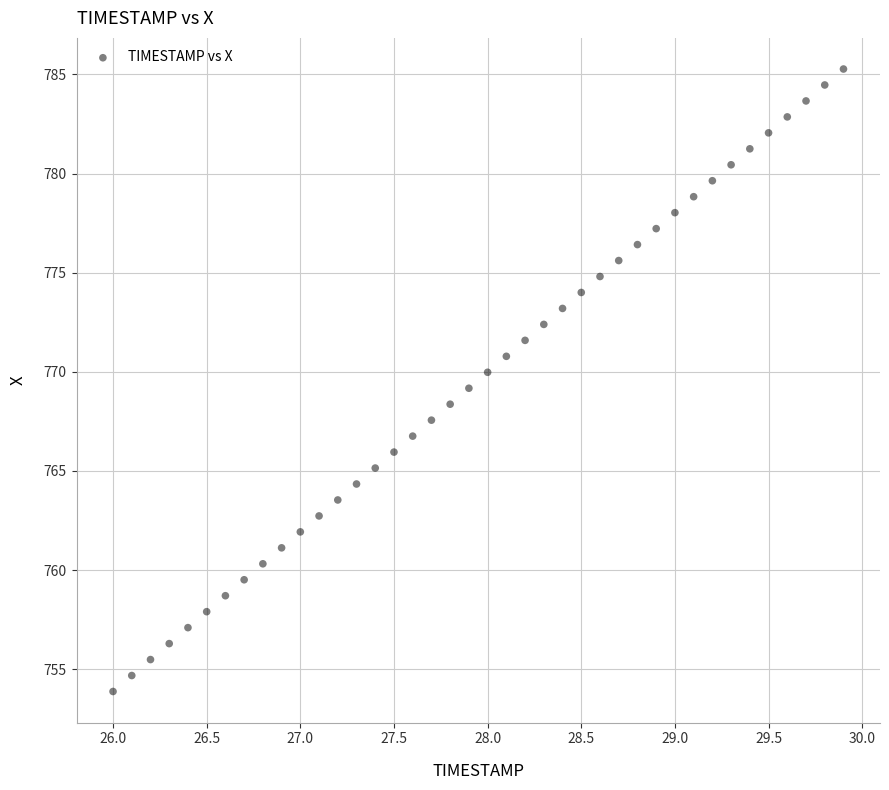

What is the range of Y values (max minus min)?

31.4